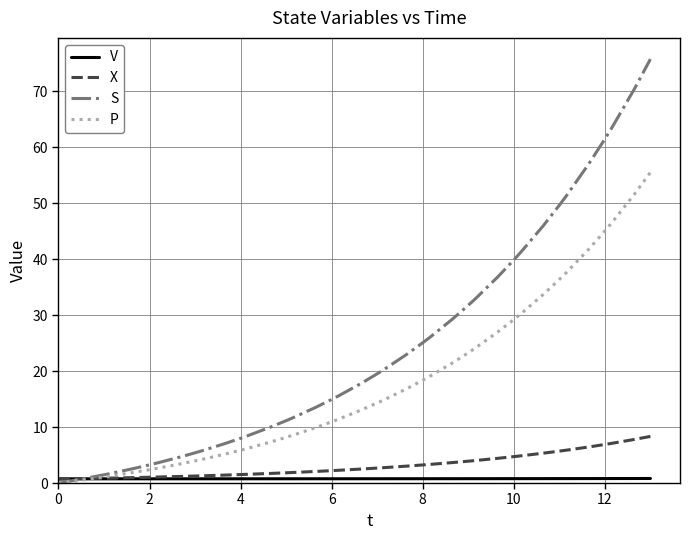

What is the maximum value shown in the chart?

75.8